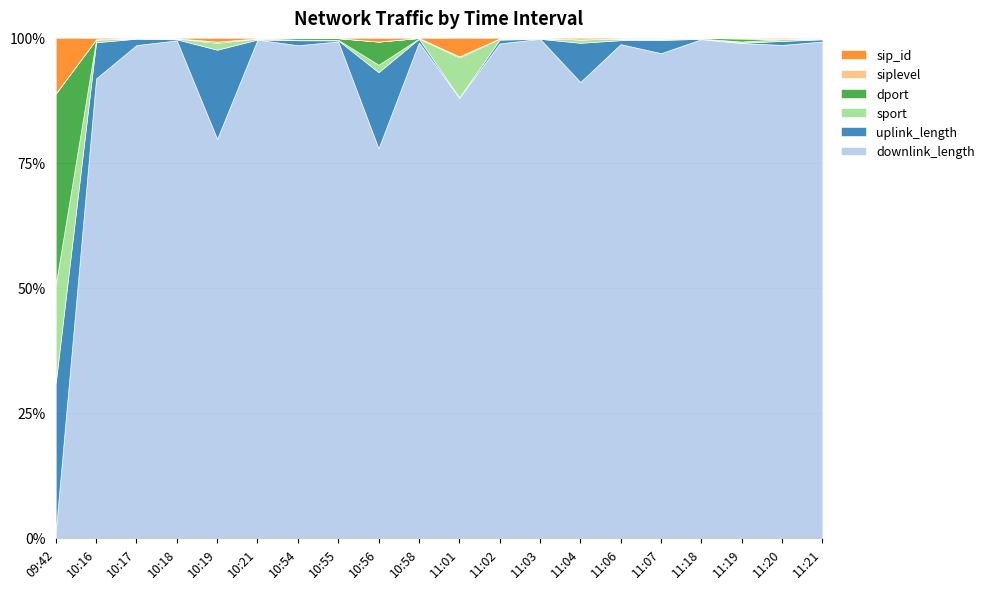

Reading right to left, what are all the values shown in this chart?

downlink_length: 11:21=1515110	11:20=705838	11:19=1273750	11:18=6824449	11:07=1126192	11:06=943359	11:04=392335	11:03=2293126	11:02=1166486	11:01=30770	10:58=6761636	10:56=136041	10:55=2386932	10:54=2512728	10:21=1268466	10:19=138592	10:18=1407407	10:17=2548017	10:16=425500	09:42=151
uplink_length: 11:21=6615	11:20=5693	11:19=895	11:18=5659	11:07=30679	11:06=7656	11:04=33722	11:03=28	11:02=8871	11:01=29	10:58=50514	10:56=26595	10:55=5192	10:54=25472	10:21=343	10:19=30951	10:18=3064	10:17=32955	10:16=33529	09:42=3457
sport: 11:21=2627	11:20=2615	11:19=2970	11:18=2959	11:07=3083	11:06=2939	11:04=2830	11:03=2817	11:02=2792	11:01=2790	10:58=2569	10:56=2595	10:55=2526	10:54=2525	10:21=2377	10:19=2369	10:18=2316	10:17=2307	10:16=2280	09:42=2278
dport: 11:21=443	11:20=443	11:19=8080	11:18=8080	11:07=443	11:06=80	11:04=80	11:03=80	11:02=80	11:01=80	10:58=8080	10:56=8080	10:55=8080	10:54=8080	10:21=443	10:19=443	10:18=443	10:17=443	10:16=443	09:42=4443
siplevel: 11:21=4	11:20=4	11:19=4	11:18=4	11:07=4	11:06=4	11:04=4	11:03=4	11:02=4	11:01=4	10:58=4	10:56=4	10:55=4	10:54=4	10:21=4	10:19=4	10:18=4	10:17=4	10:16=4	09:42=4
sip_id: 11:21=1290	11:20=1290	11:19=1290	11:18=1290	11:07=1290	11:06=1290	11:04=1290	11:03=1290	11:02=1290	11:01=1290	10:58=1290	10:56=1290	10:55=1290	10:54=1290	10:21=1290	10:19=1290	10:18=1290	10:17=1290	10:16=1290	09:42=1290